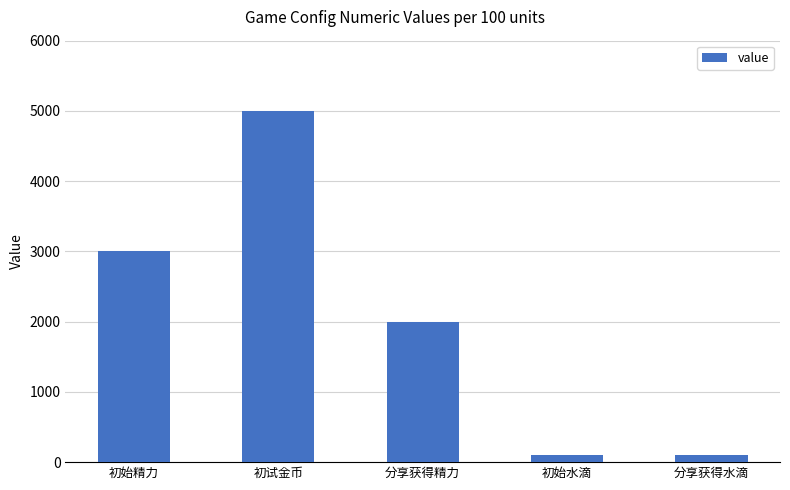

Approximately how many times larger is the value at 初始精力 compared to 初始水滴?

30.0